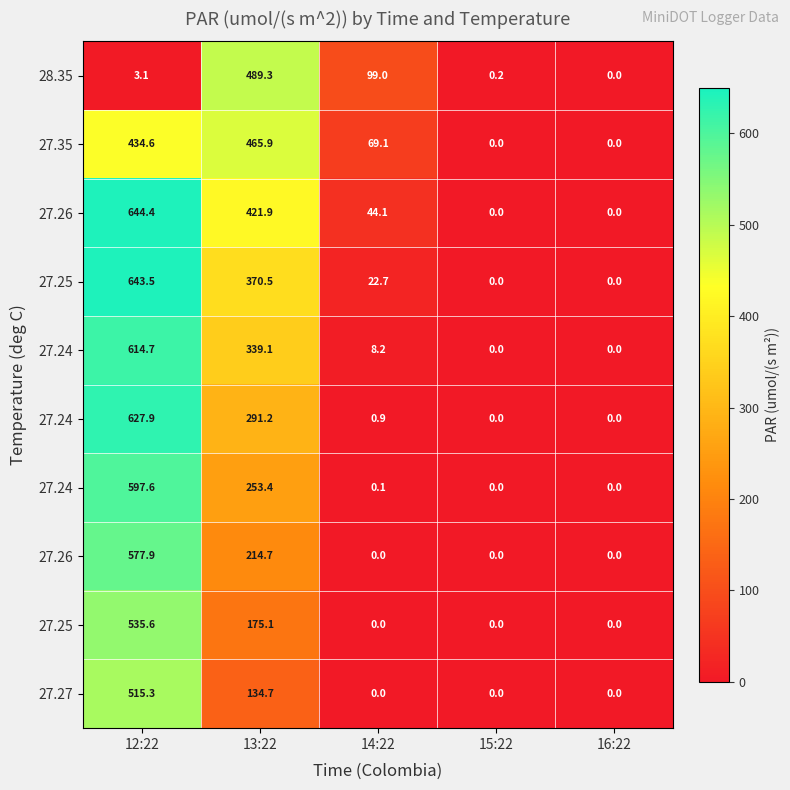

Between 12:22 and 13:22, which is larger?

13:22